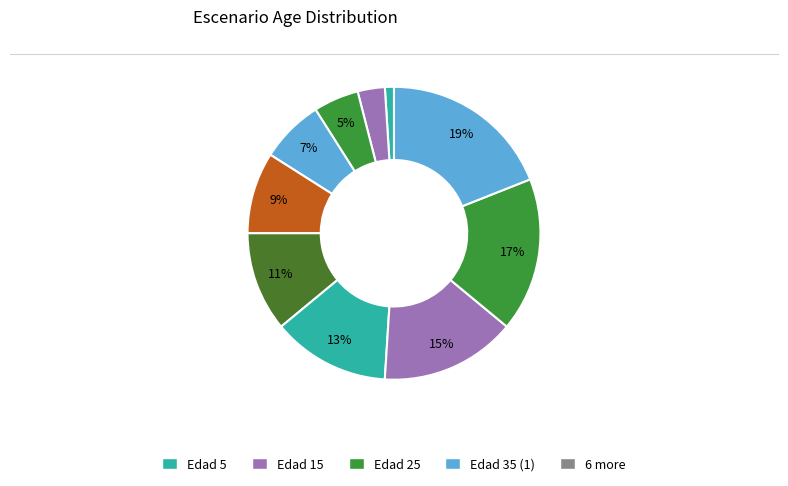

How many segments does this pie chart have?

10